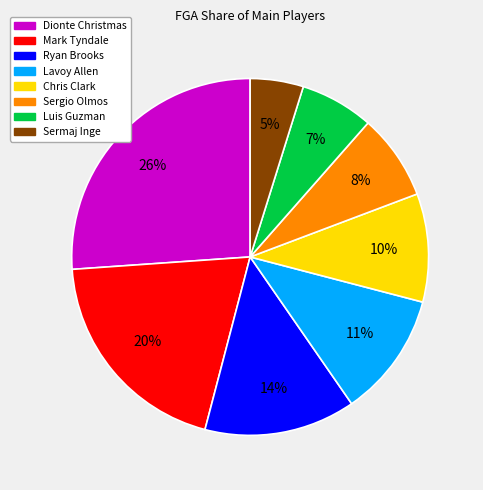

Approximately how many times larger is the value at Luis Guzman compared to Ryan Brooks?

0.5